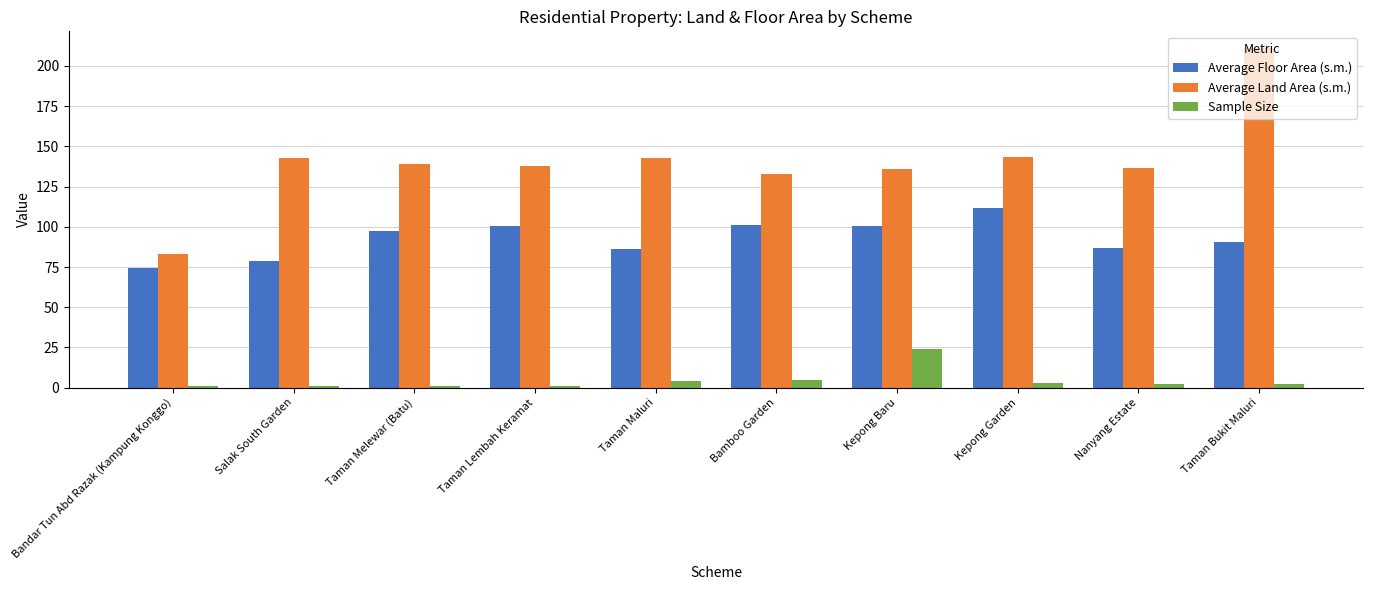

Is it true that Average Floor Area (s.m.) equals 86.6 at Nanyang Estate?

True